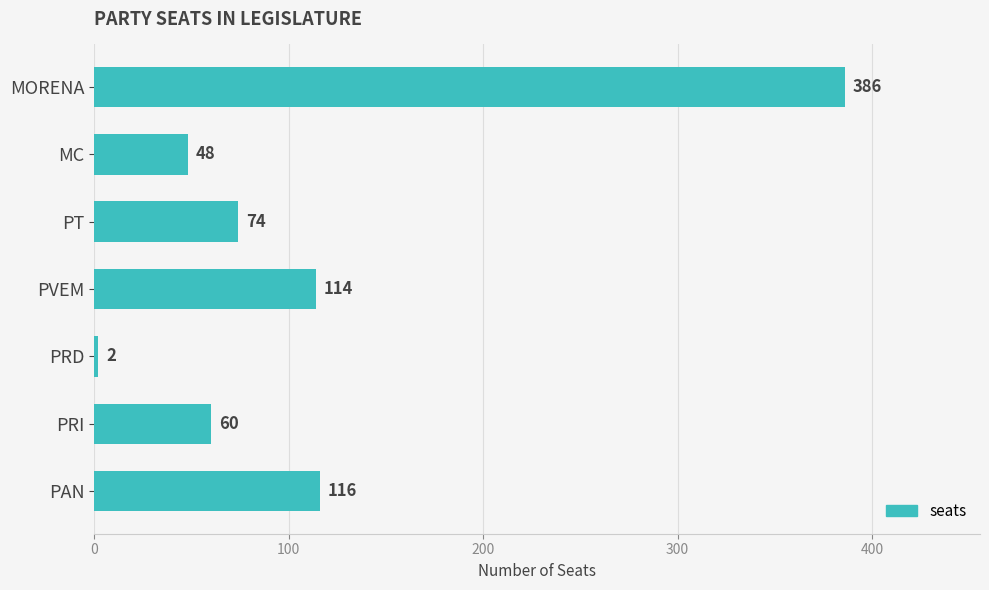

What is the greatest value displayed?

386